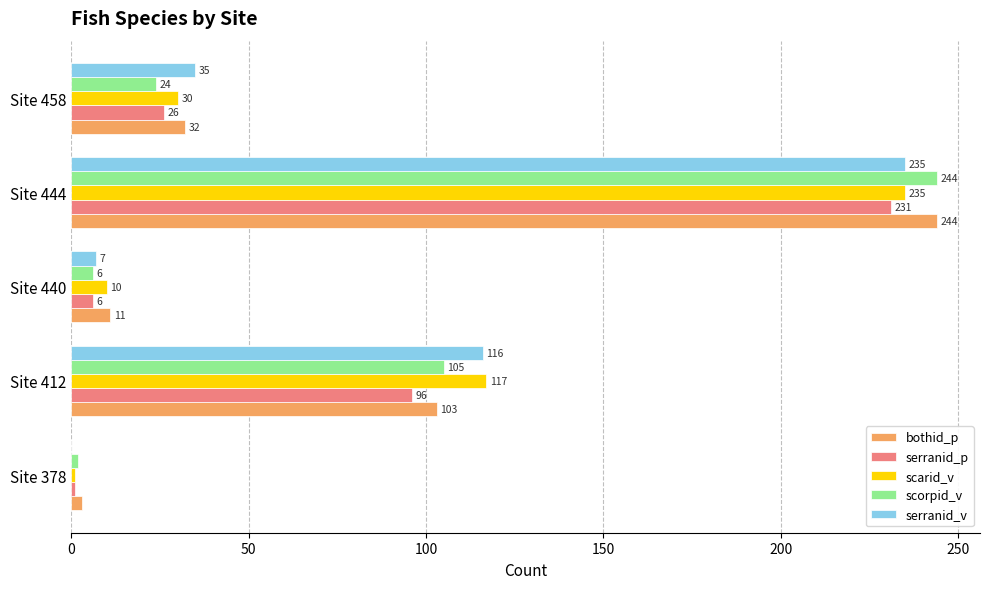

What is the approximate value of serranid_v at Site 412?

116